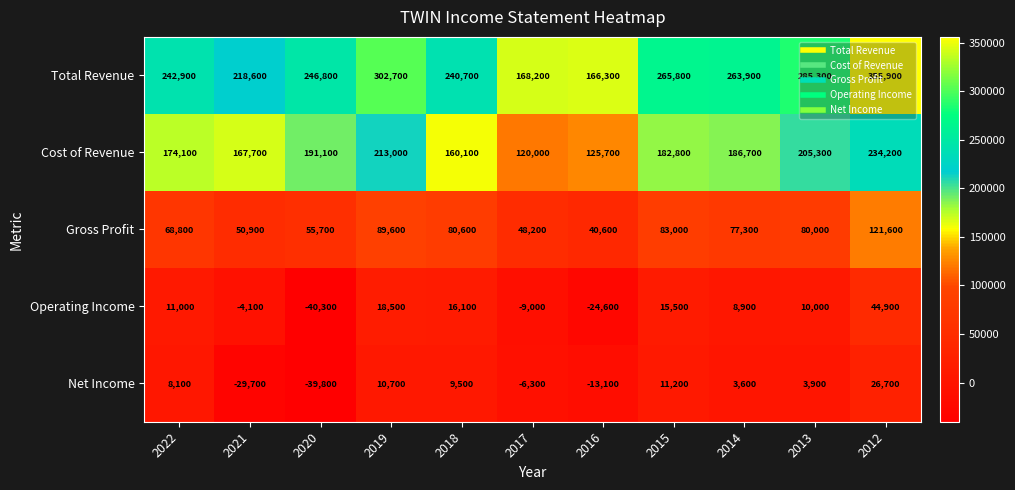

What is the smallest value displayed?

-40300